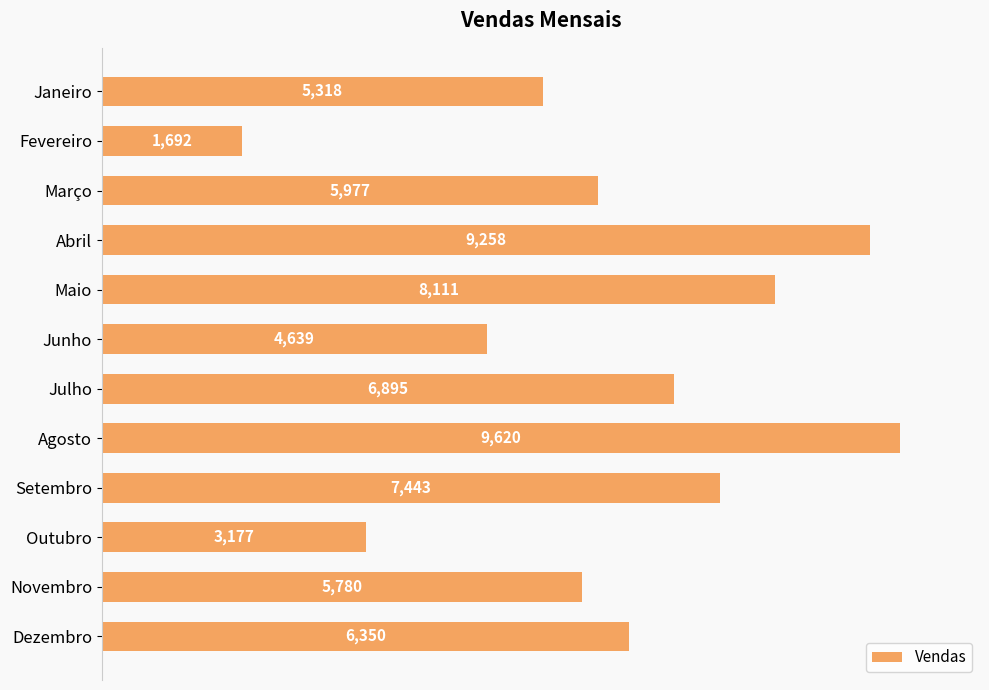

Are the bars horizontal?

Yes